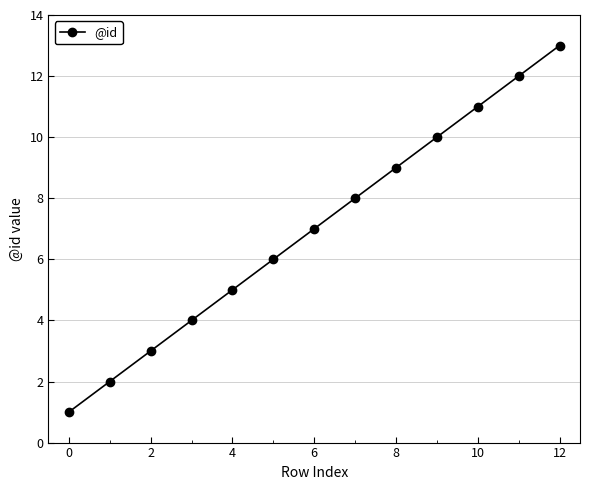

True or false: the data has more than 0 interior local peaks.

False